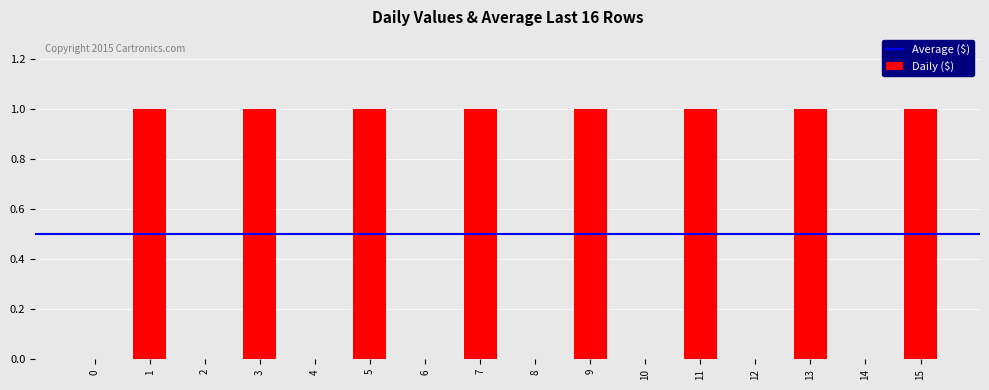

True or false: the data shows -1 at 0.

False